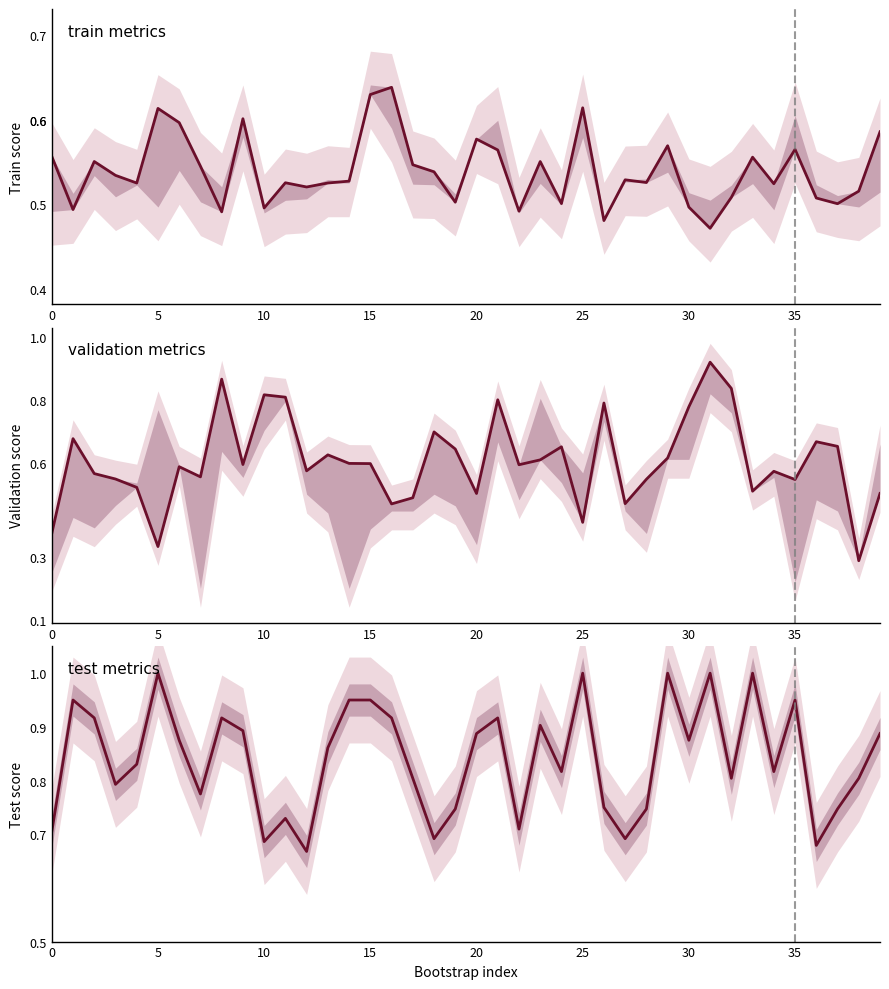

Is it true that test metrics equals 1.7 at 29?

False